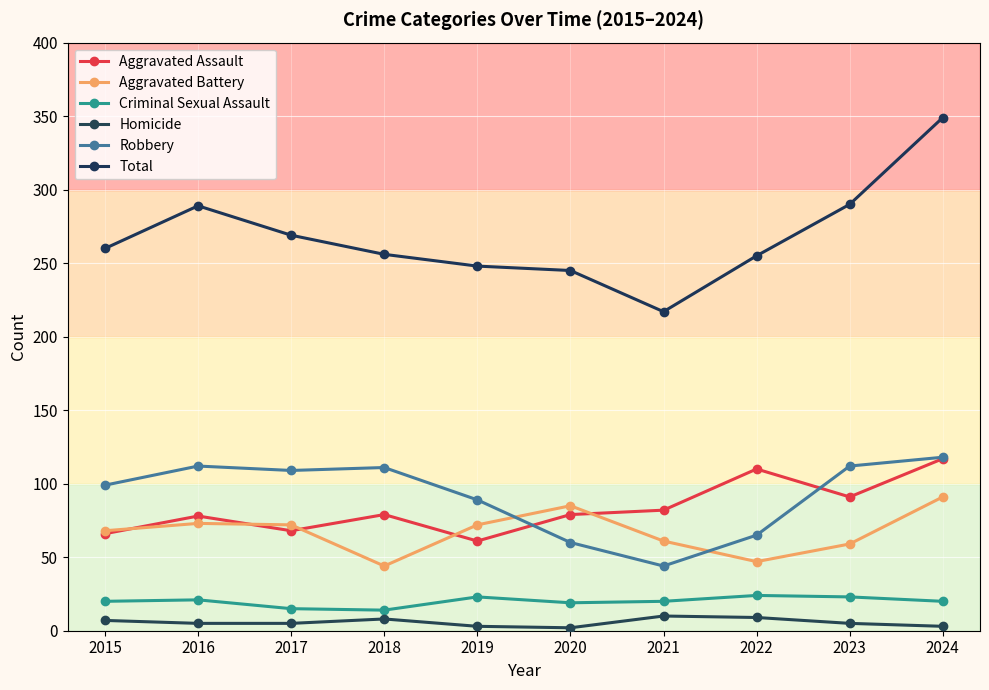

Where does the Homicide series first go above 5?

2015